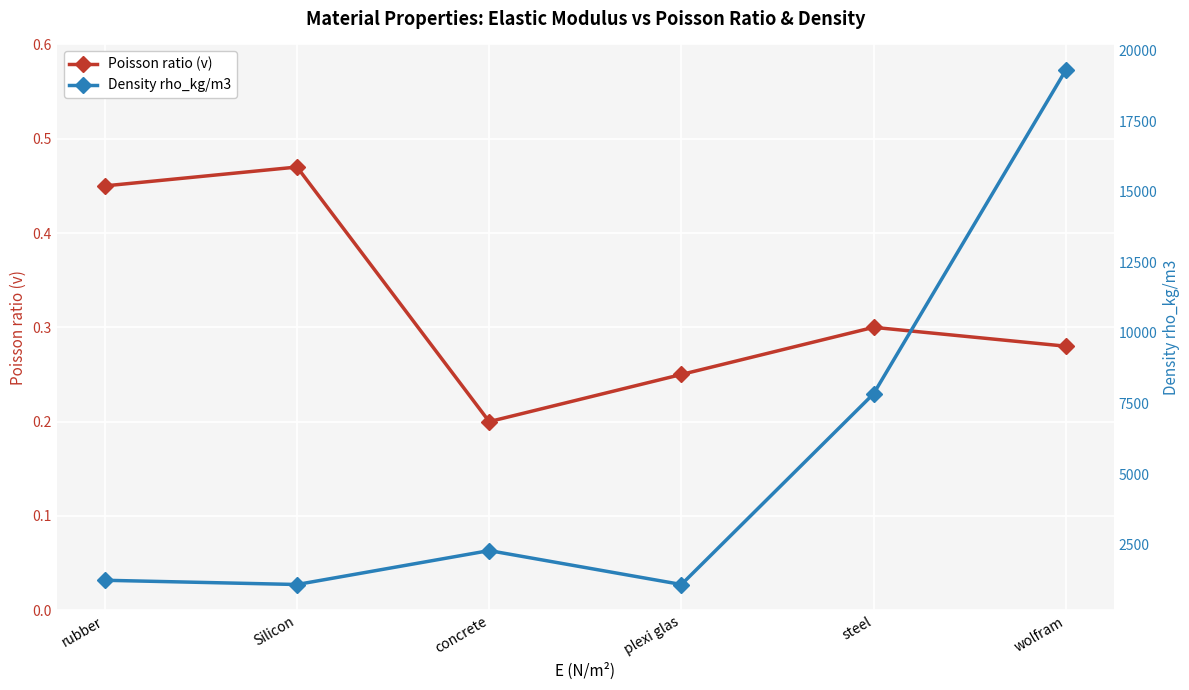

True or false: Poisson ratio (v) and Density rho_kg/m3 cross at least once.

False